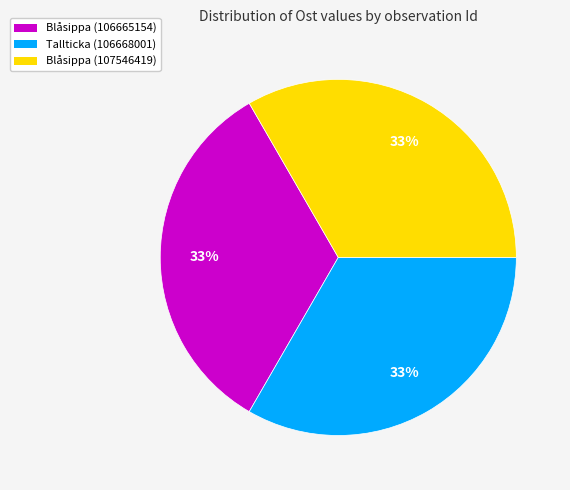

To the nearest percent, what portion does Tallticka (106668001) represent?

33%